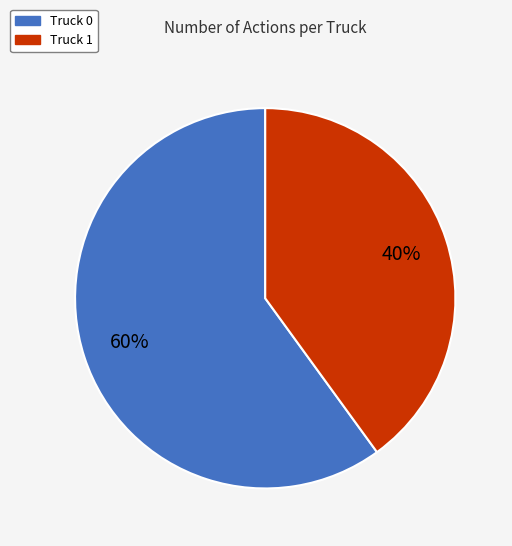

What is the ratio of the value at Truck 1 to the value at Truck 0?

0.7